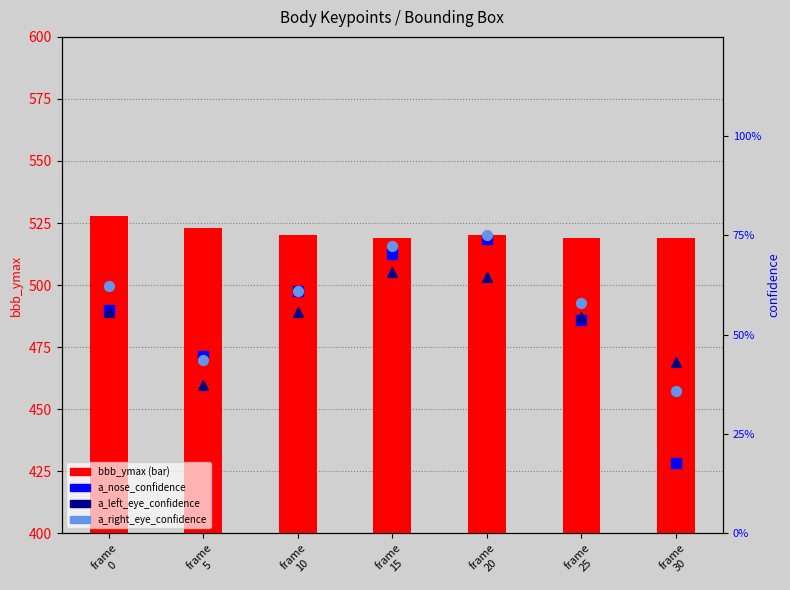

Which series has the largest Y range (max minus min)?

bbb_ymax